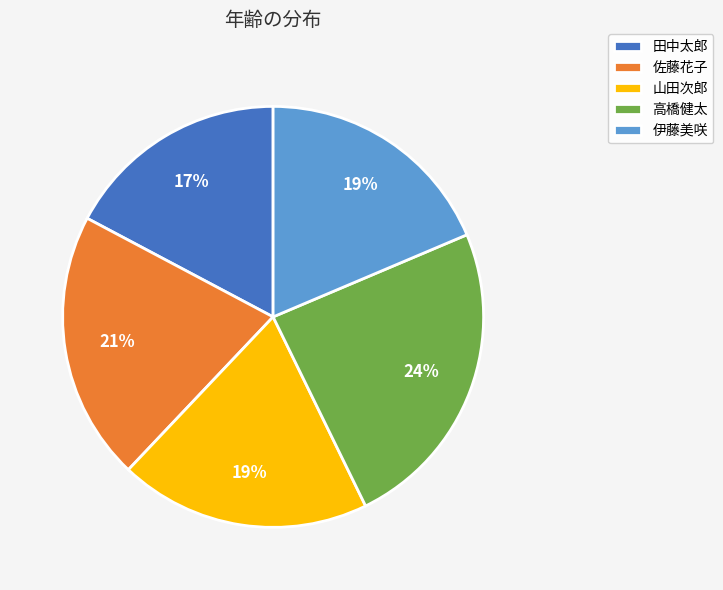

What percentage is the 田中太郎 slice, to the nearest percent?

17%